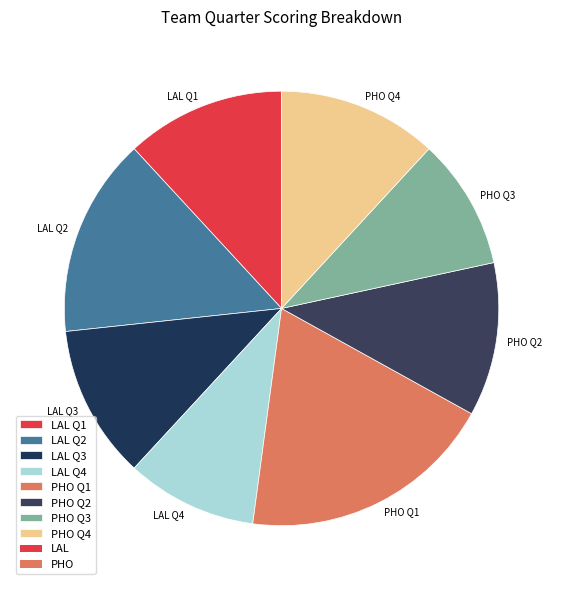

Which slice is the largest?

PHO Q1